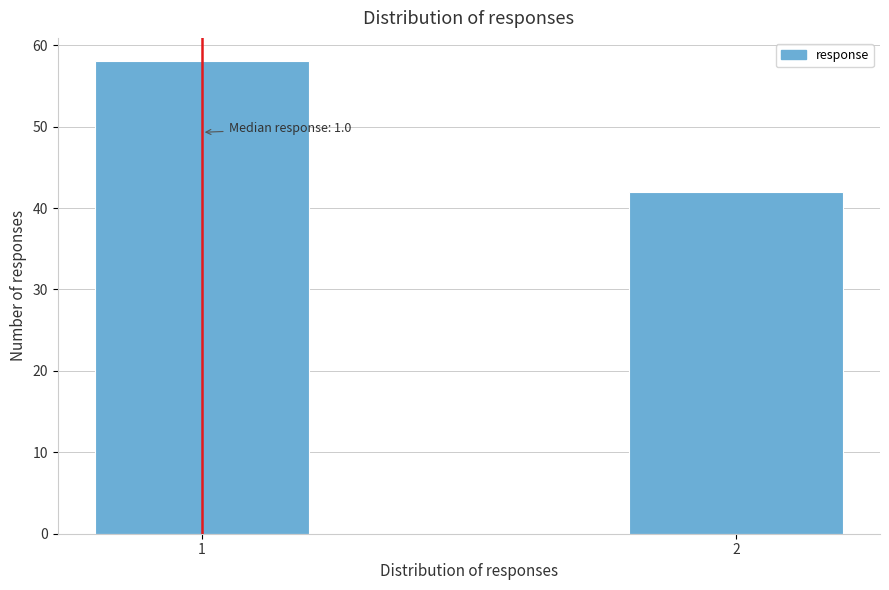

Reading right to left, list all the values displayed in this chart.

2=42	1=58